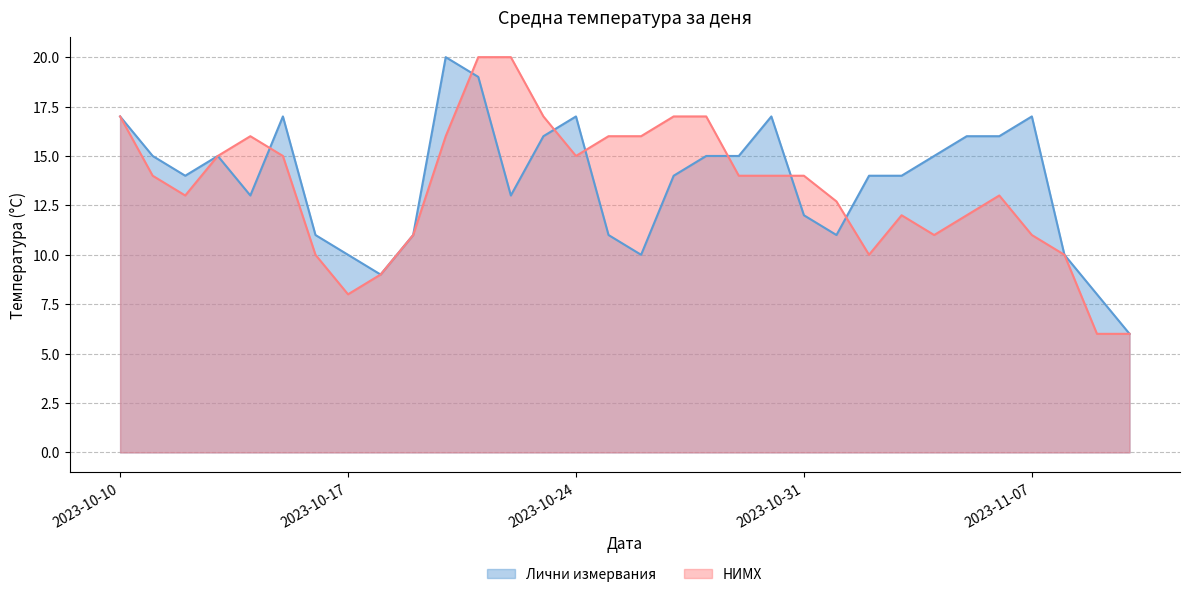

What is the label of the 25th point from the left?

2023-11-03